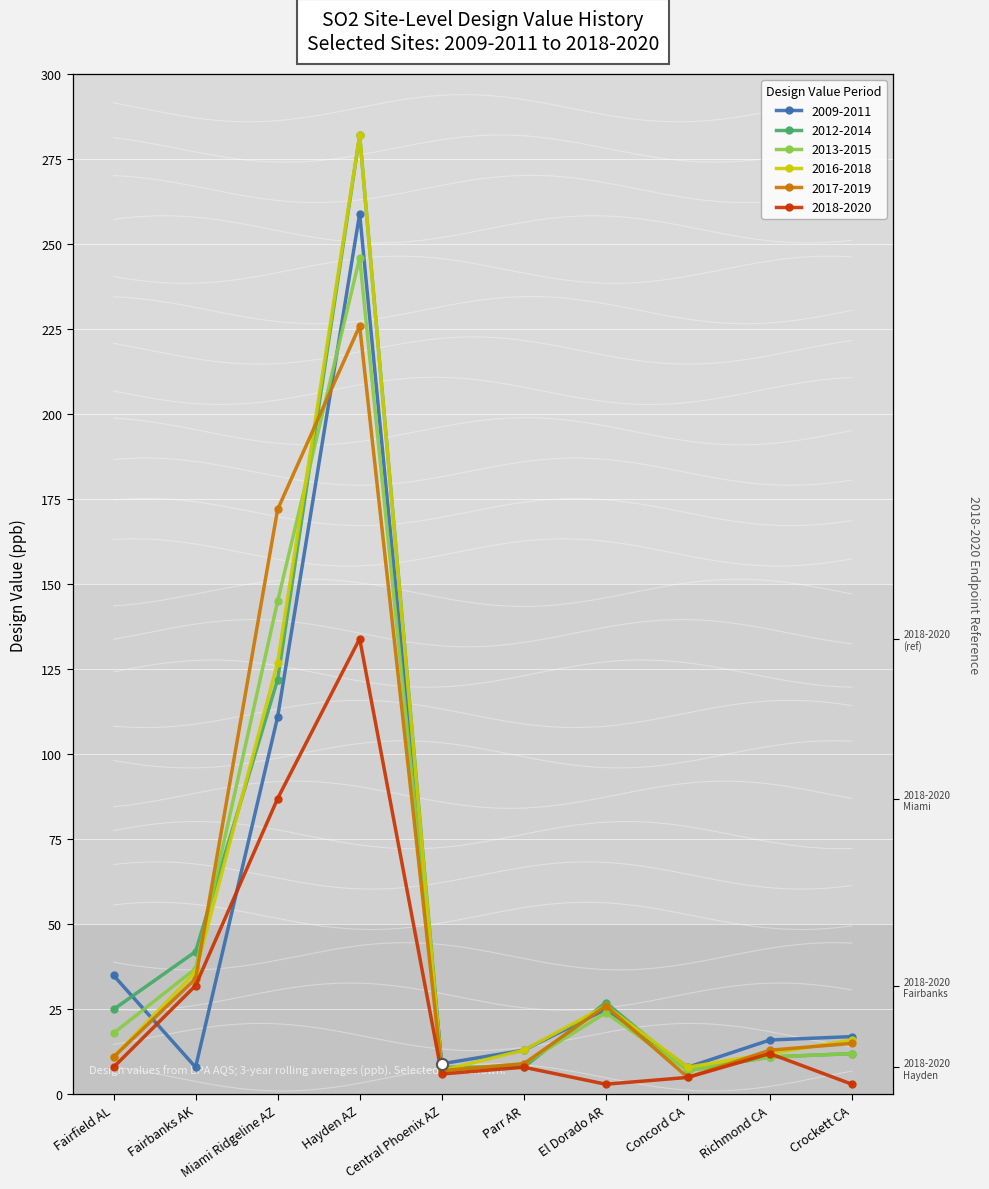

Which series has the largest total across all categories?

2012-2014